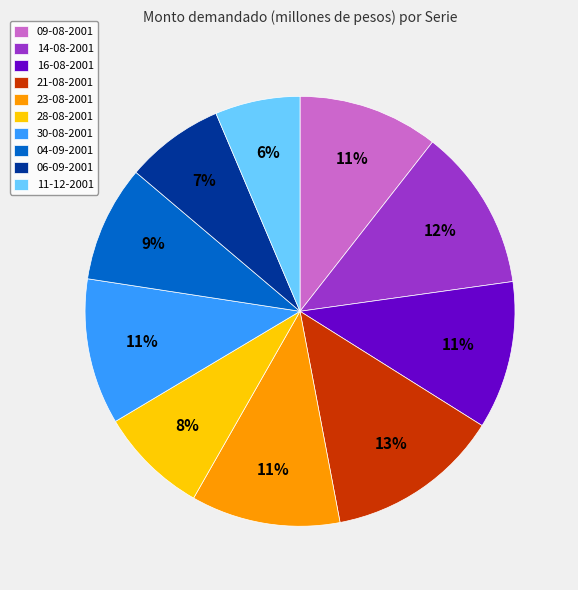

Is it true that 30-08-2001 is 5% of the pie?

False